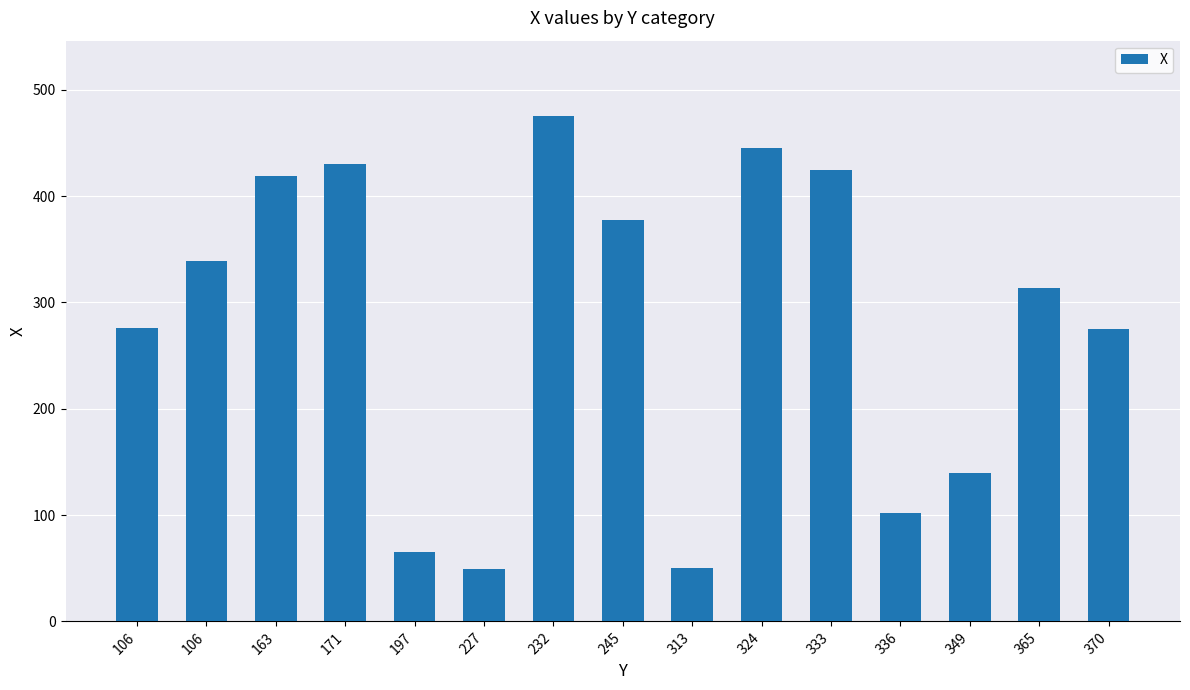

Between 370 and 197, which is larger?

370